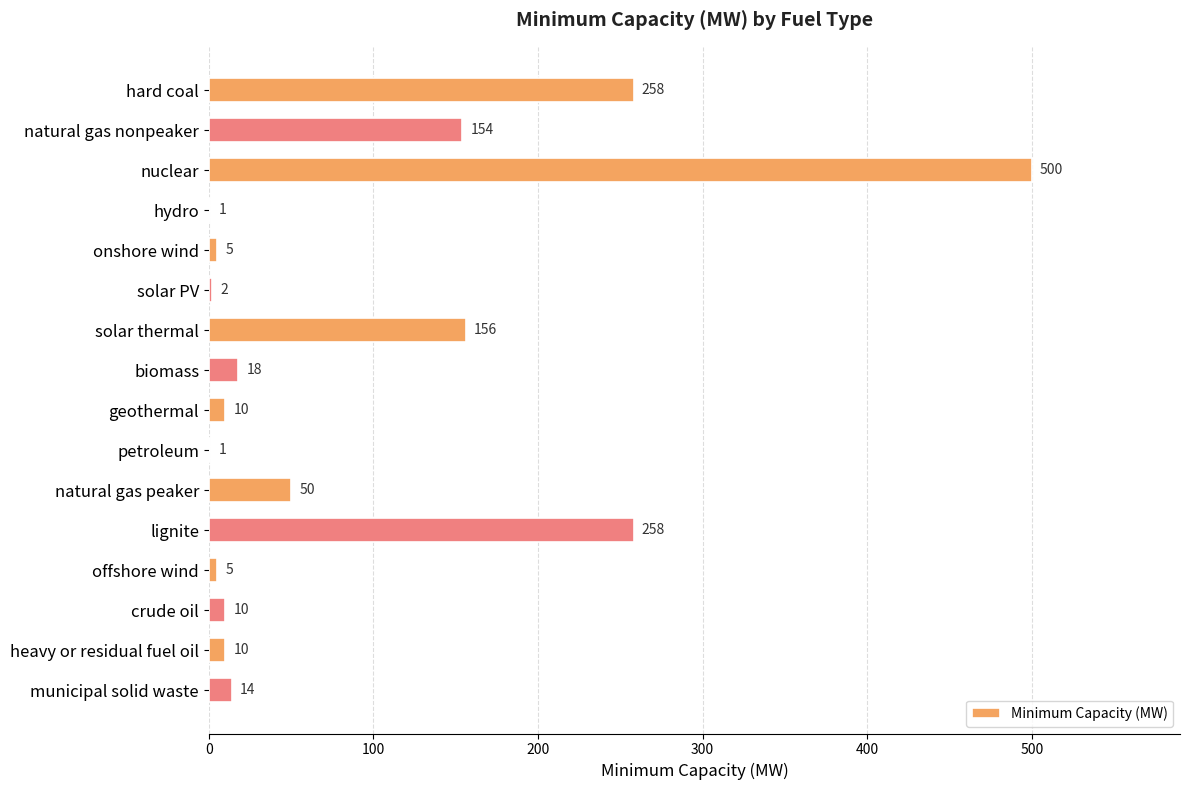

What is the sum of all values?

1452